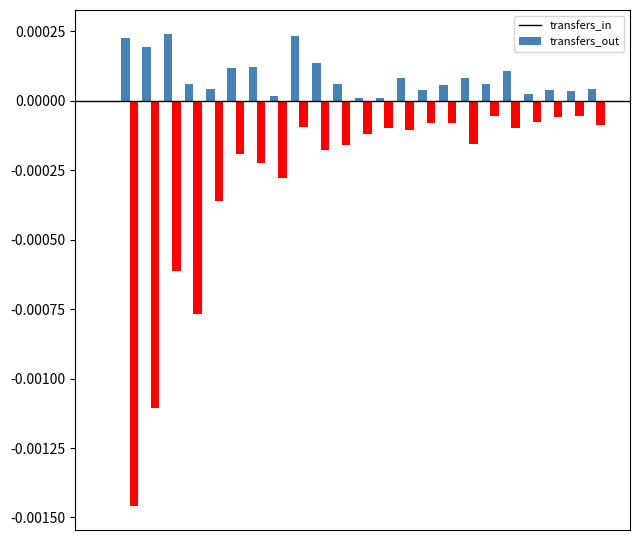

Count the number of data series in this chart.

2